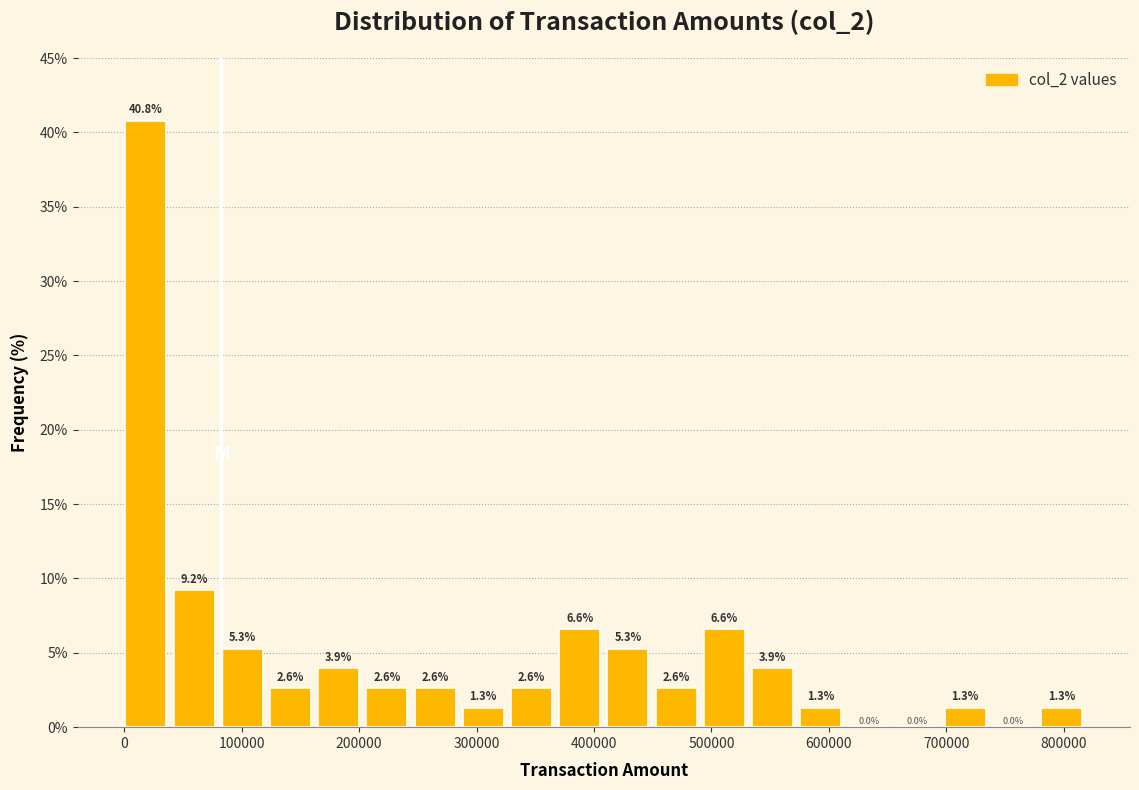

Reading left to right, transcribe this chart: for each bar, give the range it covers on the x-axis and its height. The bar edges are not printed on the chart, so give them approximately, as read against the axis.

0 to 40000: 40.8
40000 to 80000: 9.2
80000 to 120000: 5.3
120000 to 170000: 2.6
170000 to 210000: 3.9
210000 to 250000: 2.6
250000 to 290000: 2.6
290000 to 330000: 1.3
330000 to 370000: 2.6
370000 to 410000: 6.6
410000 to 450000: 5.3
450000 to 490000: 2.6
490000 to 530000: 6.6
530000 to 580000: 3.9
580000 to 620000: 1.3
620000 to 660000: 0.0
660000 to 700000: 0.0
700000 to 740000: 1.3
740000 to 780000: 0.0
780000 to 820000: 1.3